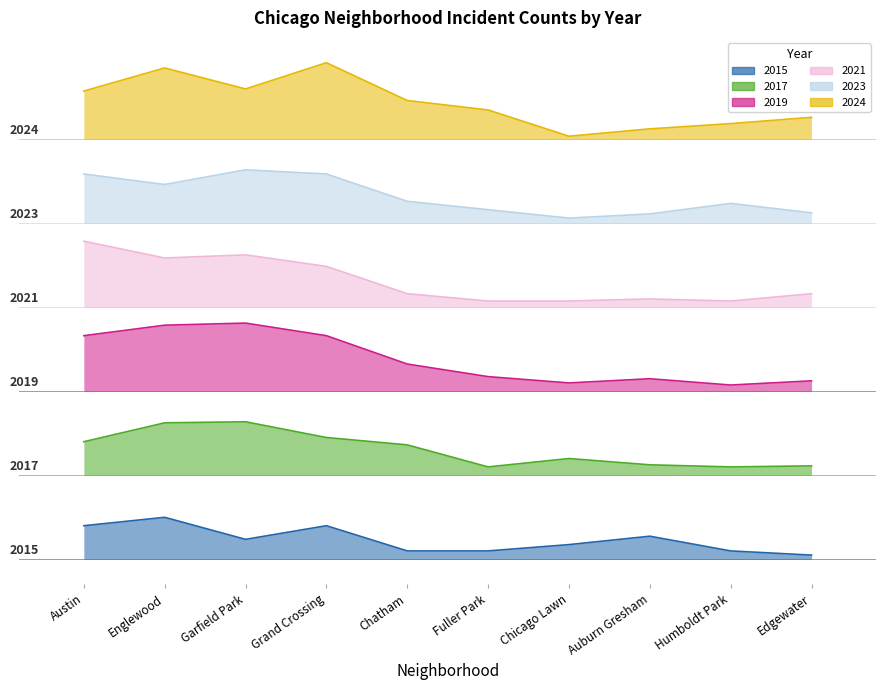

What is the label of the 5th point from the right?

Fuller Park